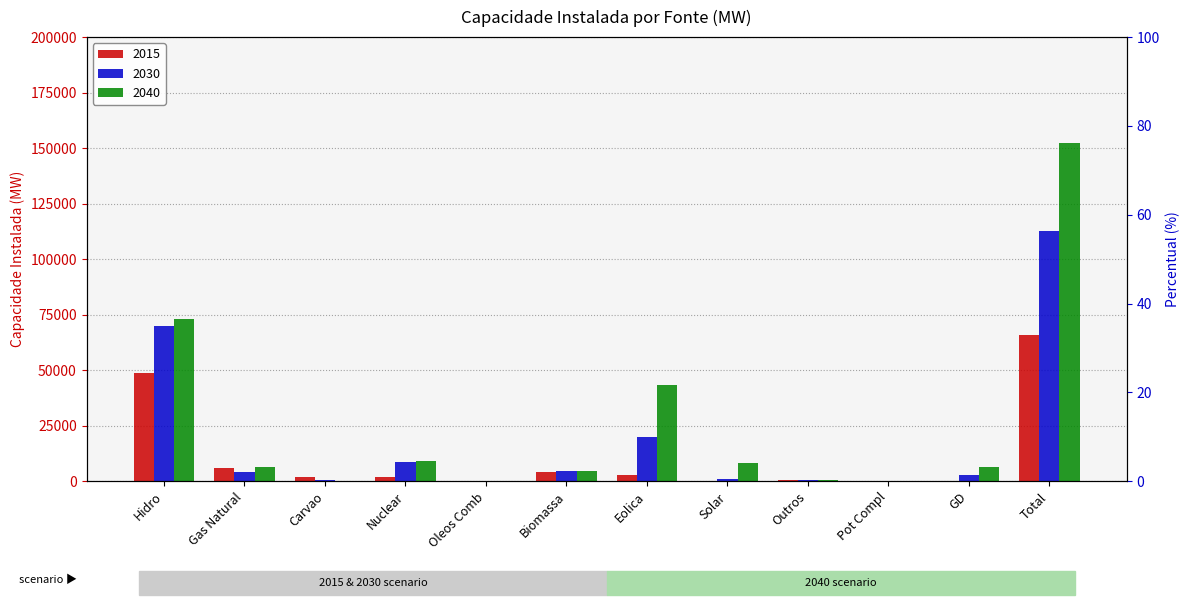

Rank the series by their maximum value, from lowest to highest.

2015, 2030, 2040